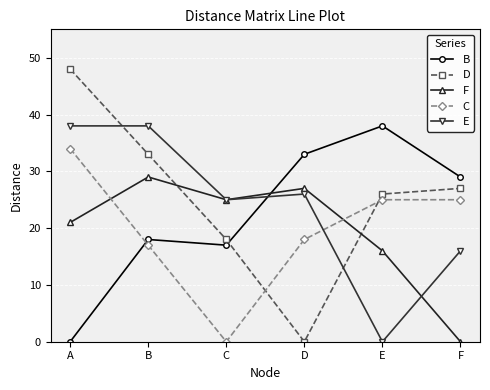

Read the D value at F, to the nearest 10.

30